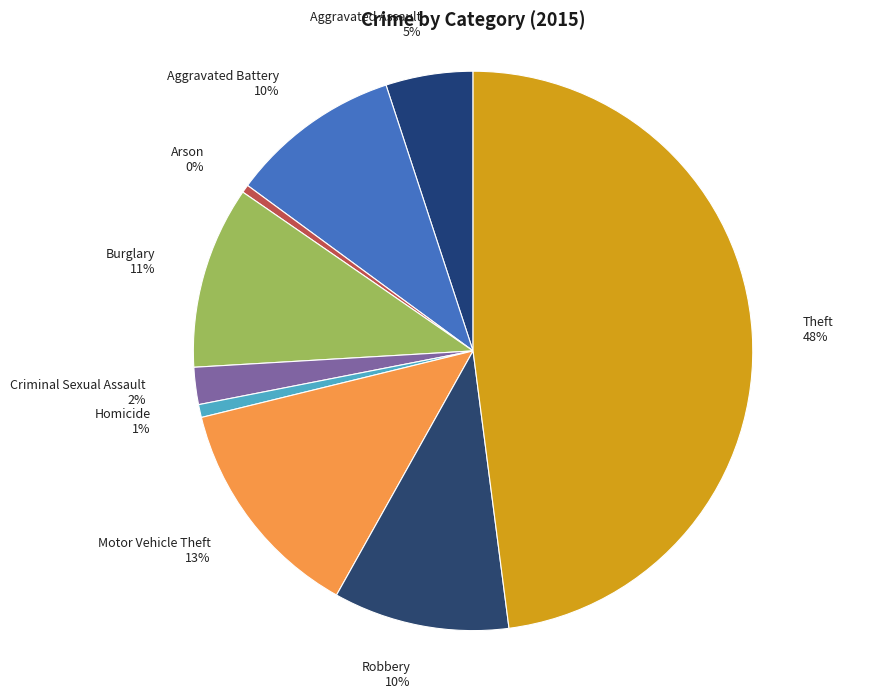

Is Burglary the majority of the pie?

No